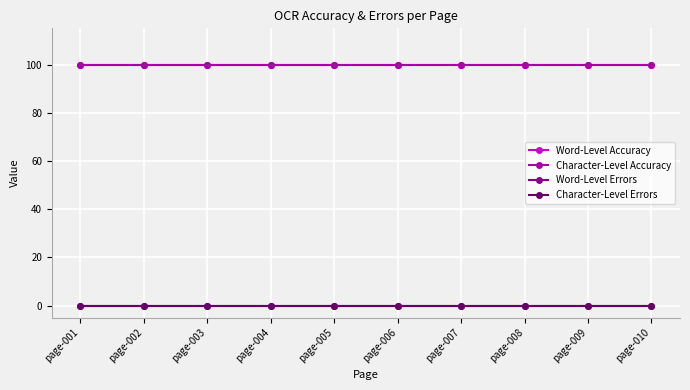

True or false: Character-Level Errors and Word-Level Accuracy intersect in this chart.

False